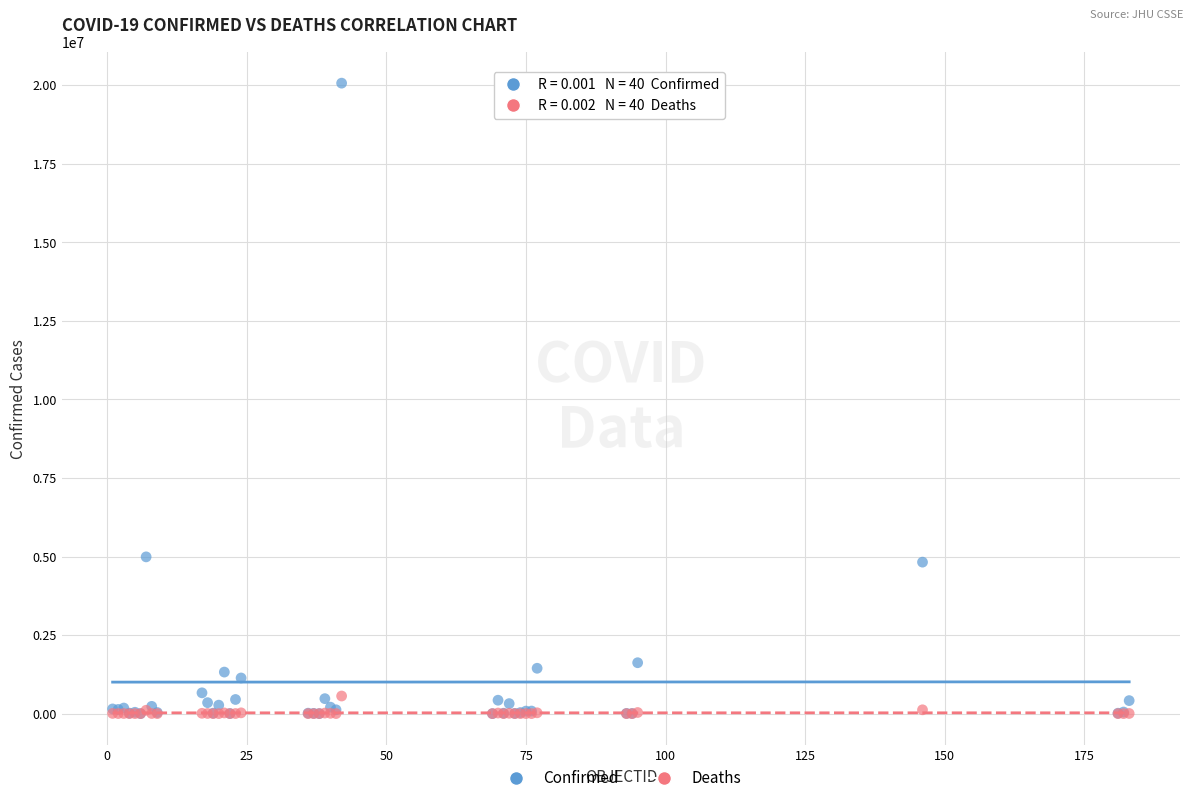

Which series has the largest Y range (max minus min)?

Confirmed